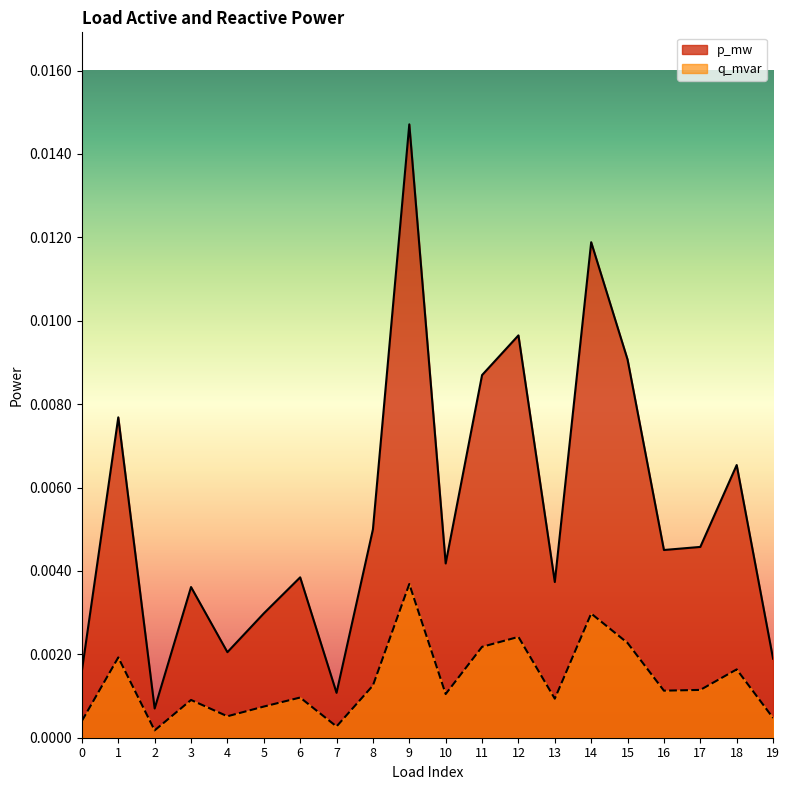

Rank the categories by q_mvar value from highest to lowest.

9, 14, 12, 15, 11, 1, 18, 8, 17, 16, 10, 6, 13, 3, 5, 4, 19, 0, 7, 2